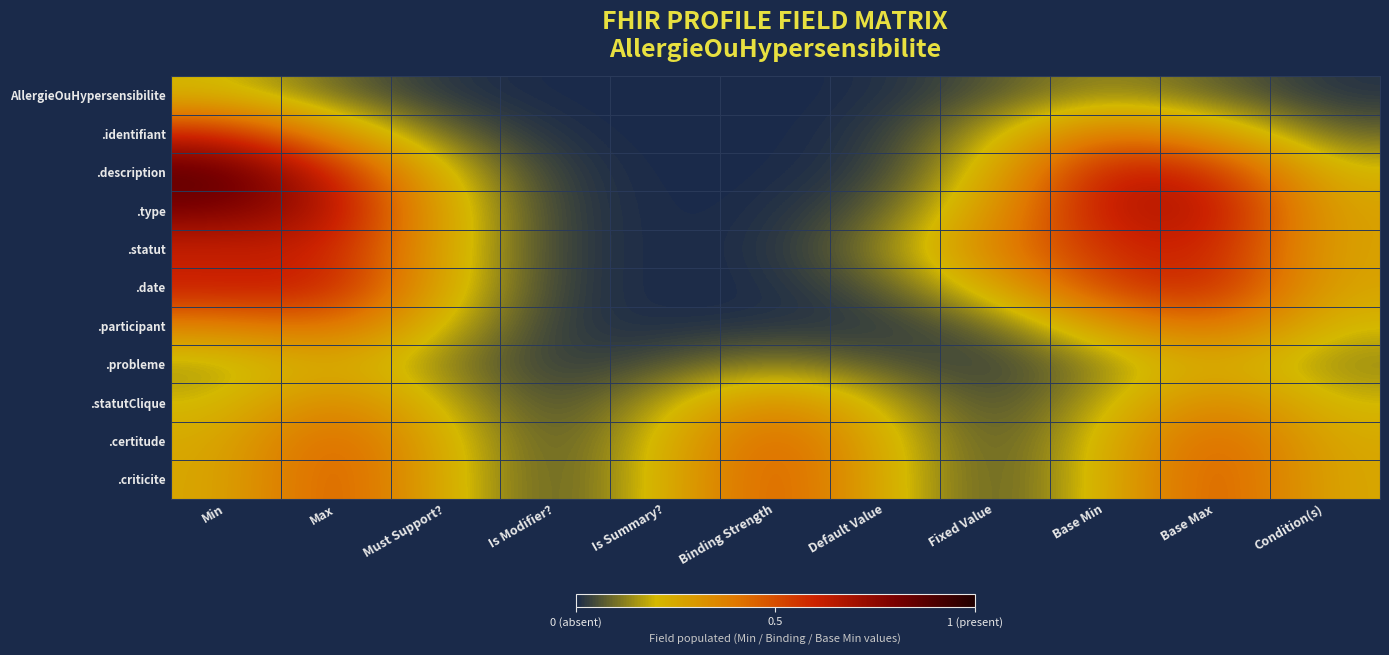

Which series has the largest range (max minus min)?

.description